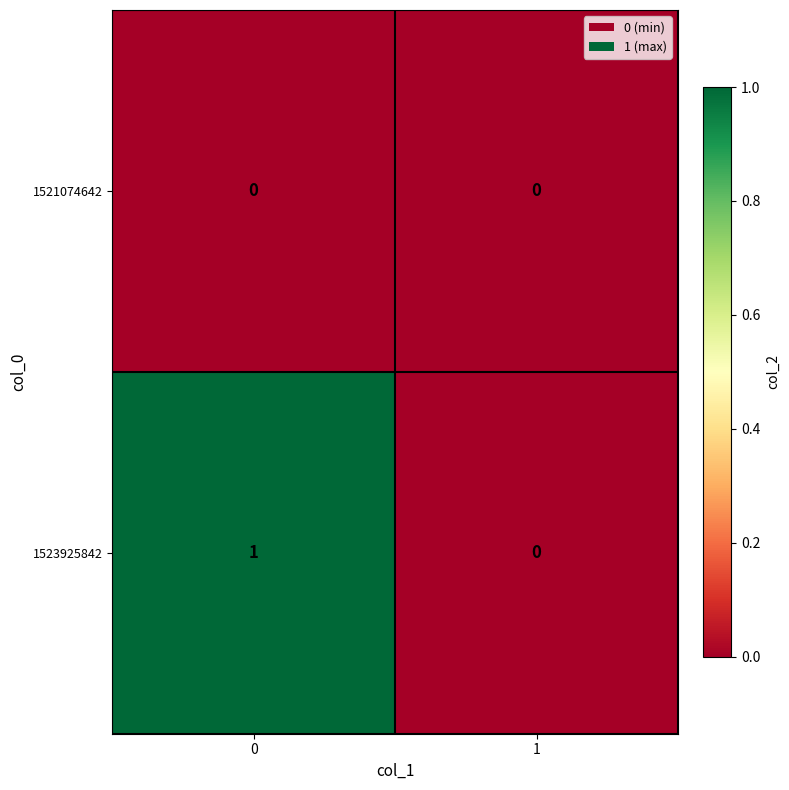

Rank the series by their average value, from lowest to highest.

1521074642, 1523925842